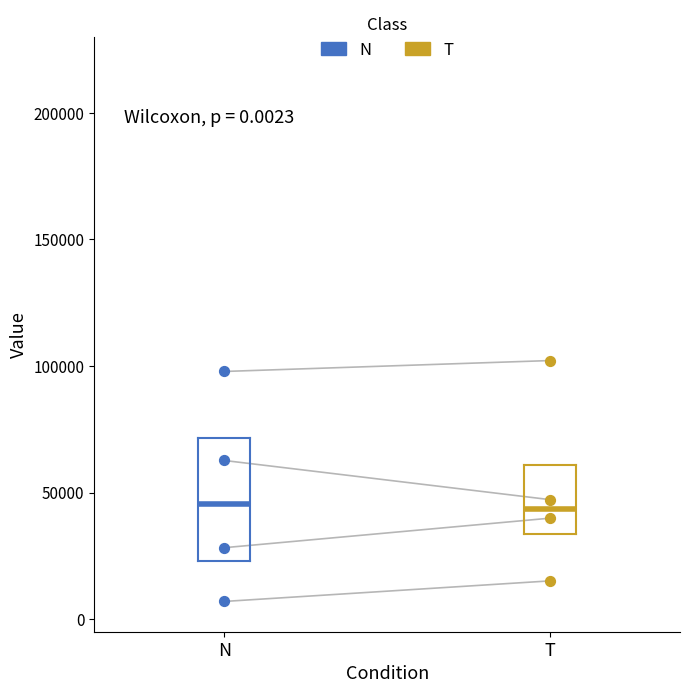

What are all the series names shown in the legend?

N, T